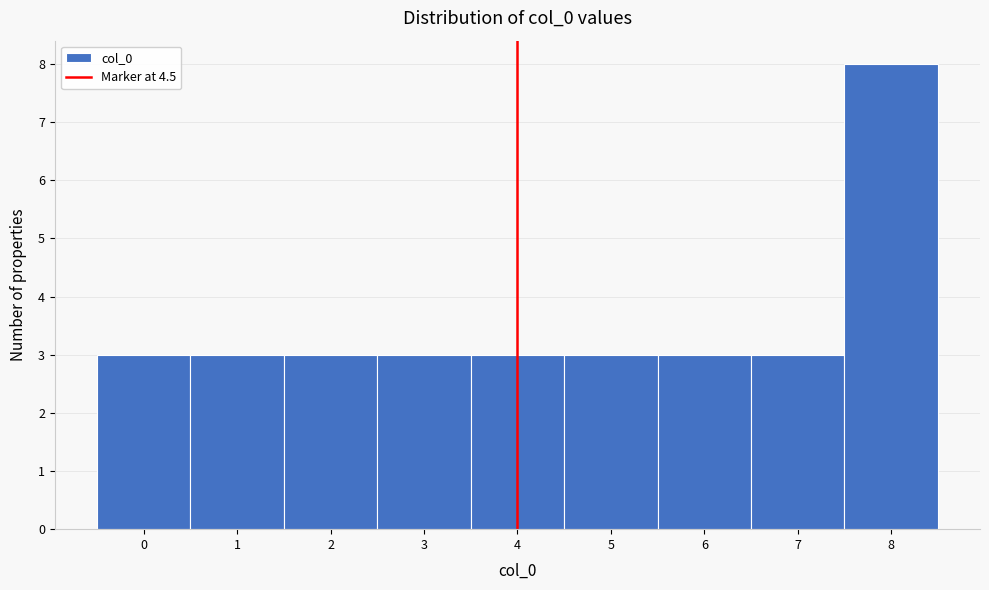

Reading right to left, transcribe all the data shown in this chart.

8=8	7=3	6=3	5=3	4=3	3=3	2=3	1=3	0=3